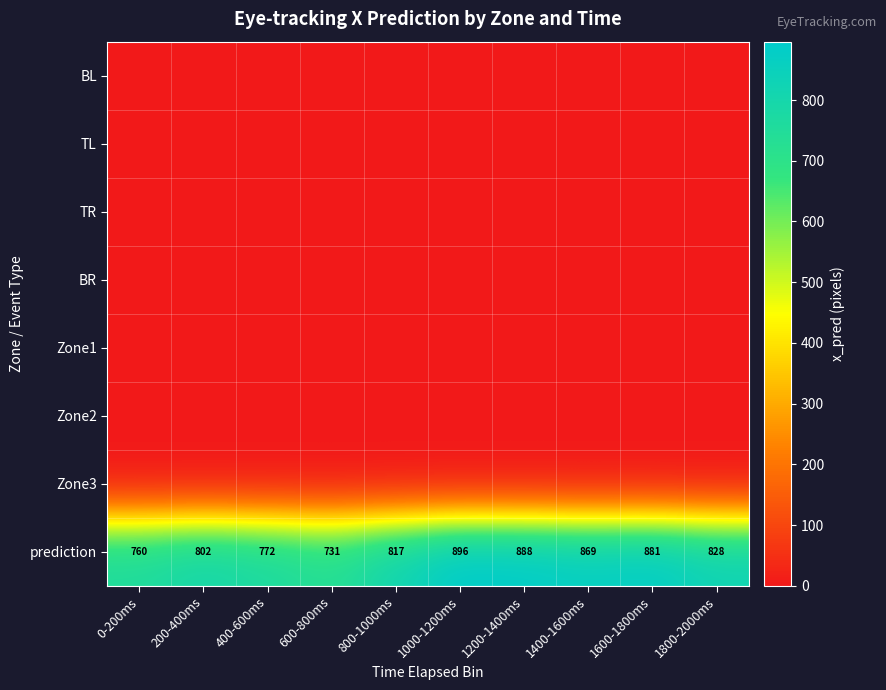

How many distinct data groups are displayed?

8